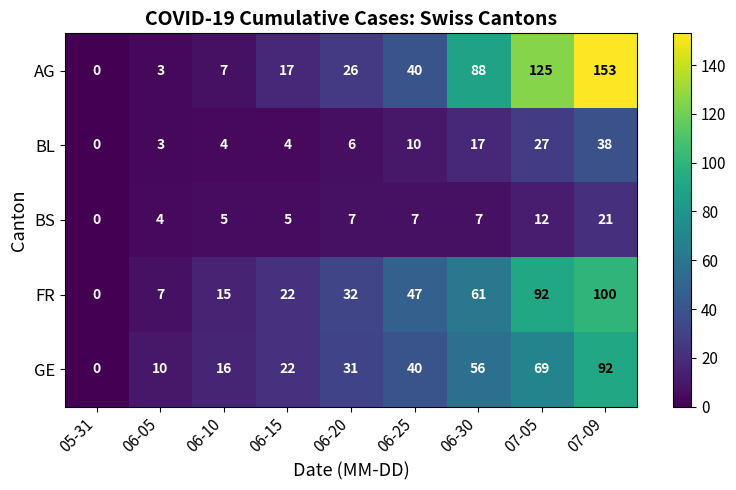

At how many categories does at least one series exceed 26?

5